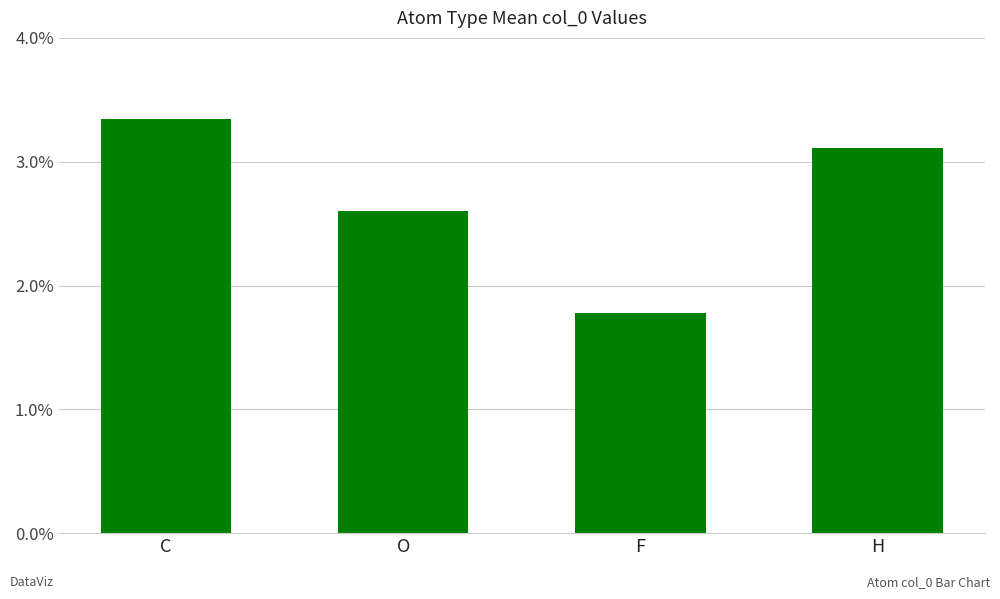

What is the minimum value shown in the chart?

1.8